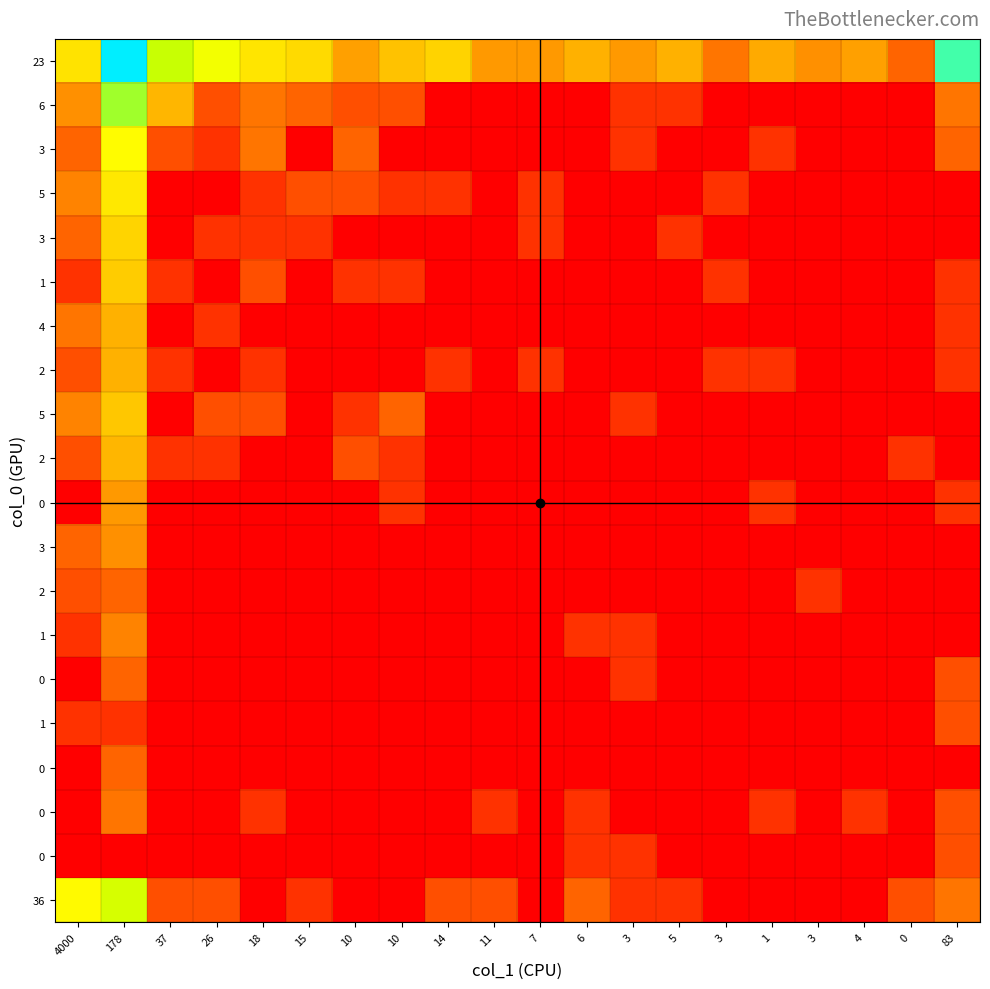

Between 5 and 4, which is larger?

5